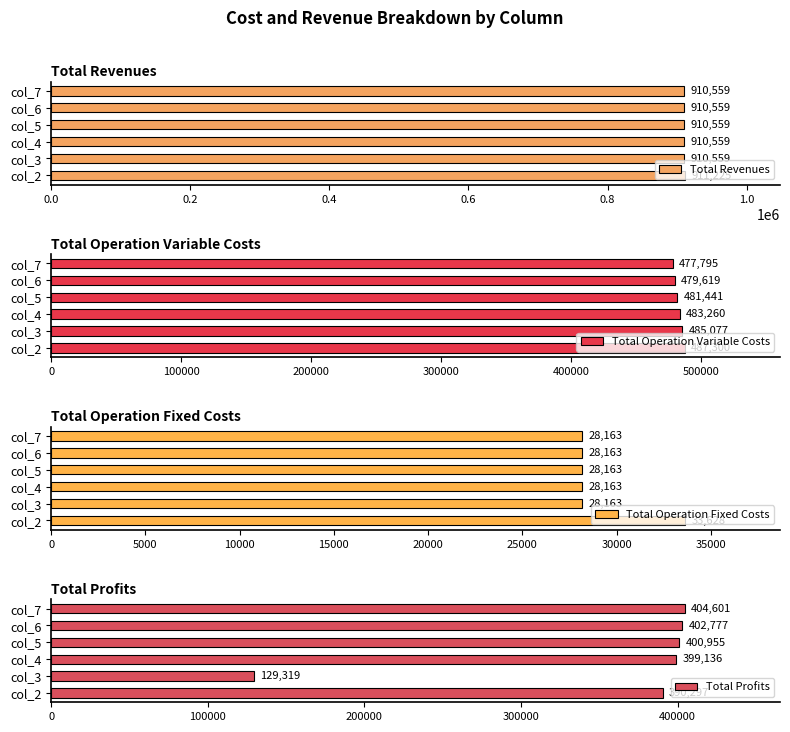

At which label is Total Operation Variable Costs closest to 482547?

col_4